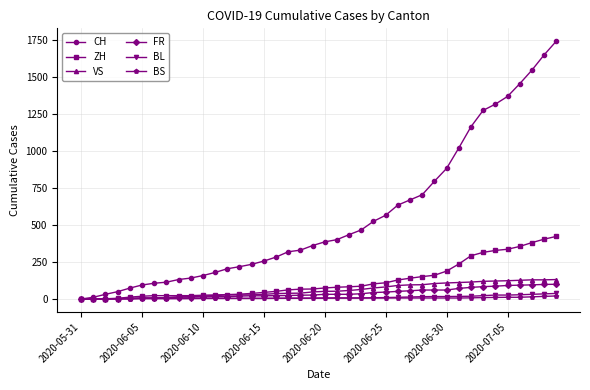

Which series has the largest range (max minus min)?

CH